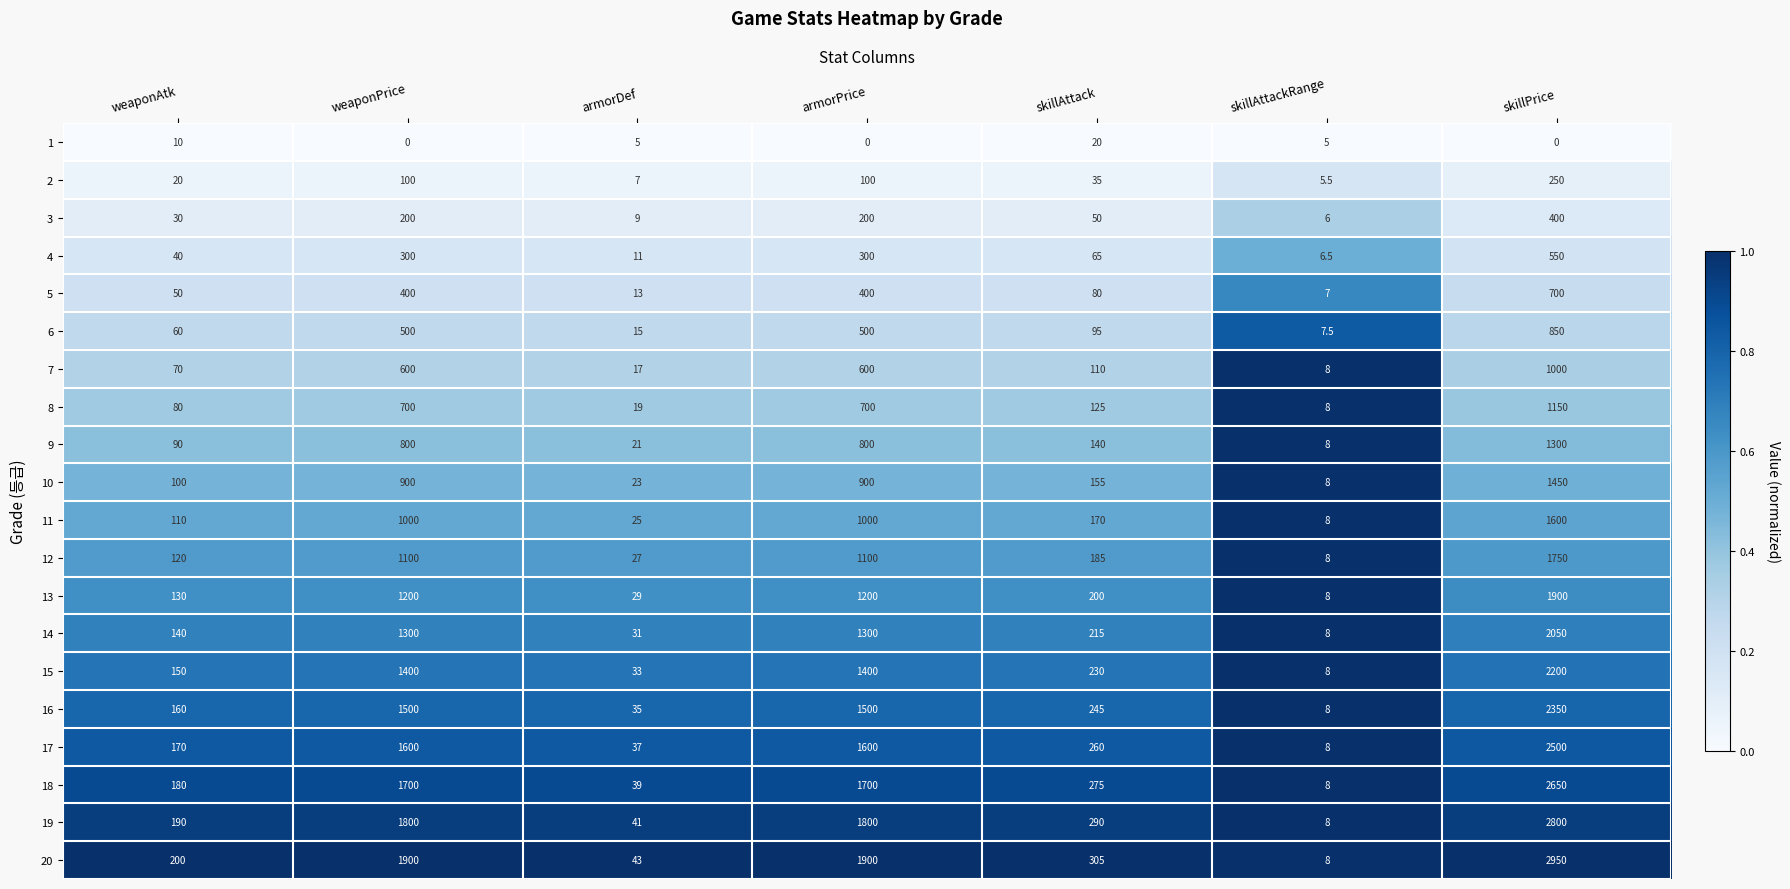

What is the difference between the maximum and second lowest values in the 3 series?

391.0